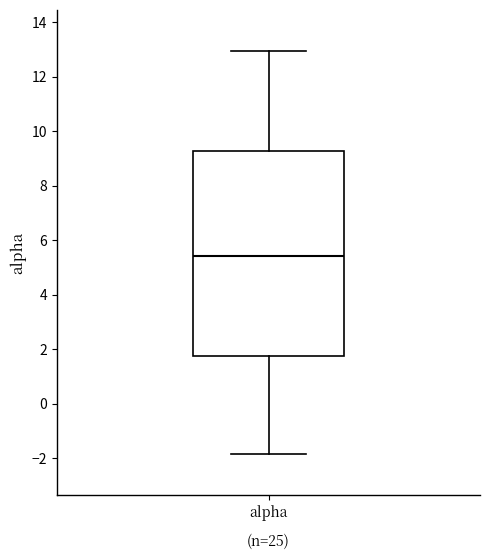

Transcribe this box plot: give where the median line is, the range the box spans, and where the two whiskers end, as read against the y-axis. The values are not printed on the chart, so give them approximately, as read against the axis.

median 5.4, box 1.8 to 9.2, whiskers -1.8 to 13.0